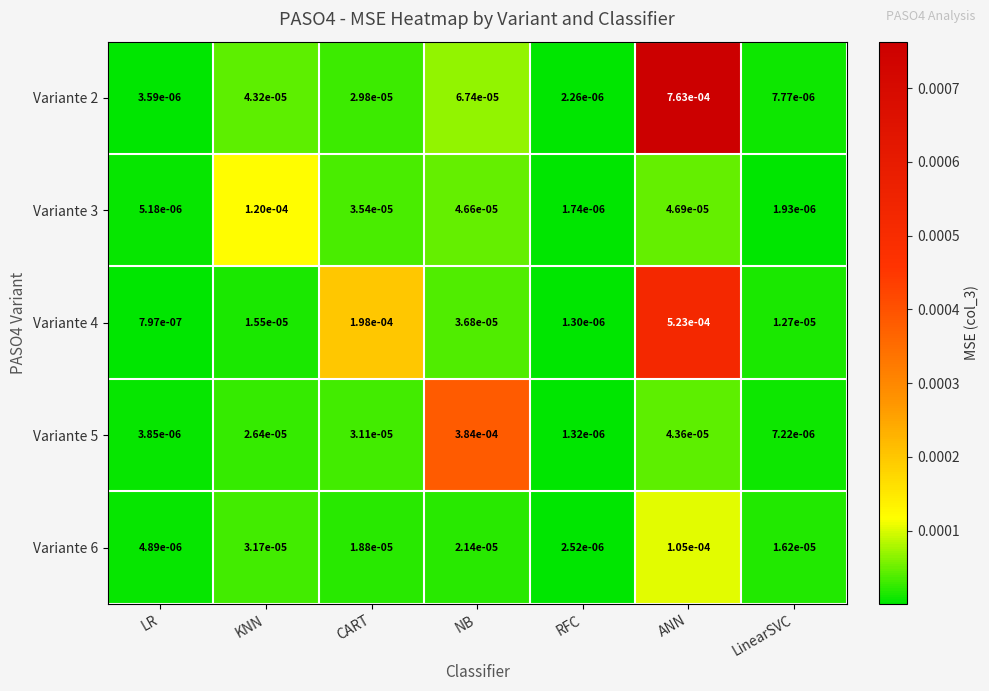

At which label is Variante 5 closest to 0?

RFC